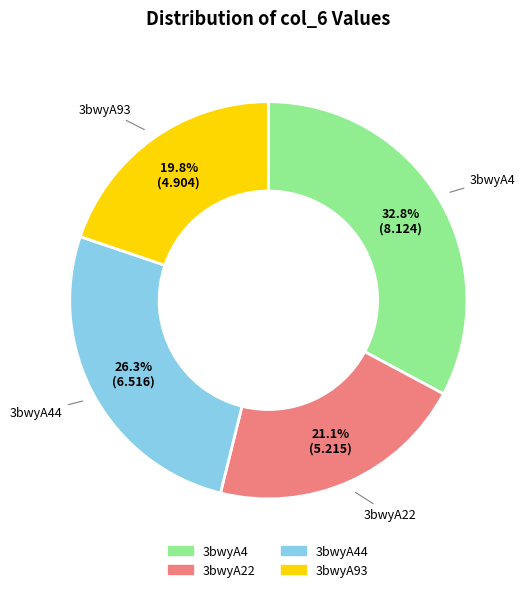

Does any single category account for the majority?

No